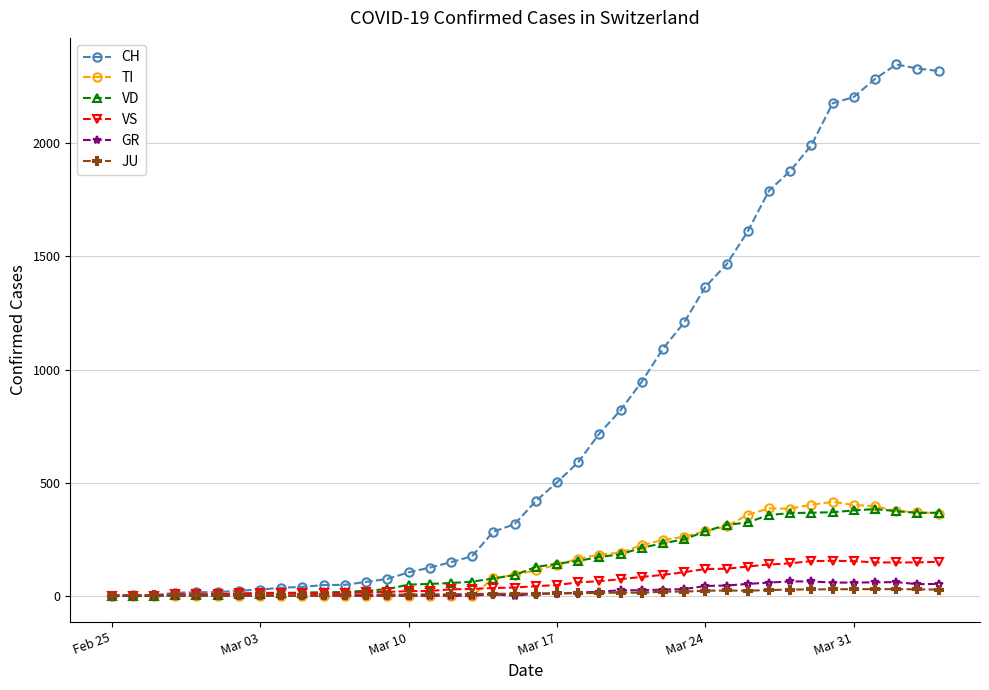

What is the maximum value shown in the chart?

2349